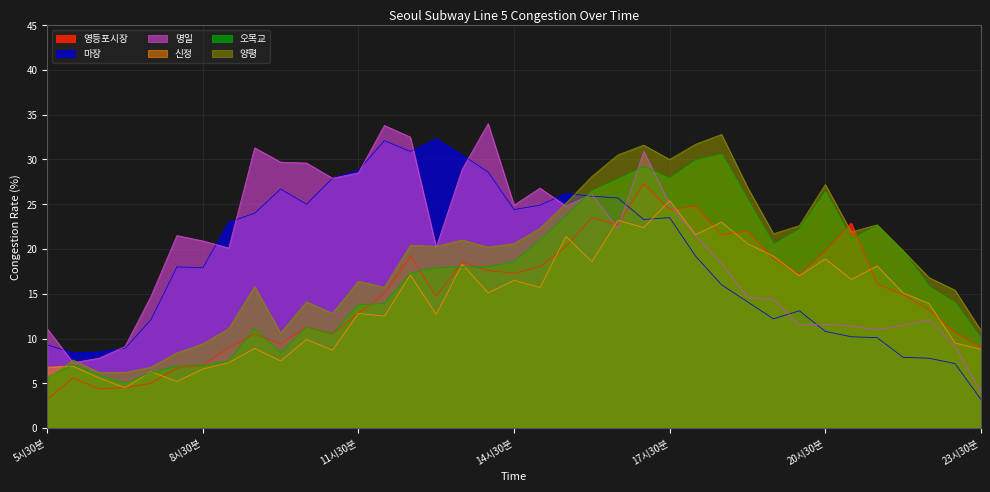

How many lines are shown in the chart?

6